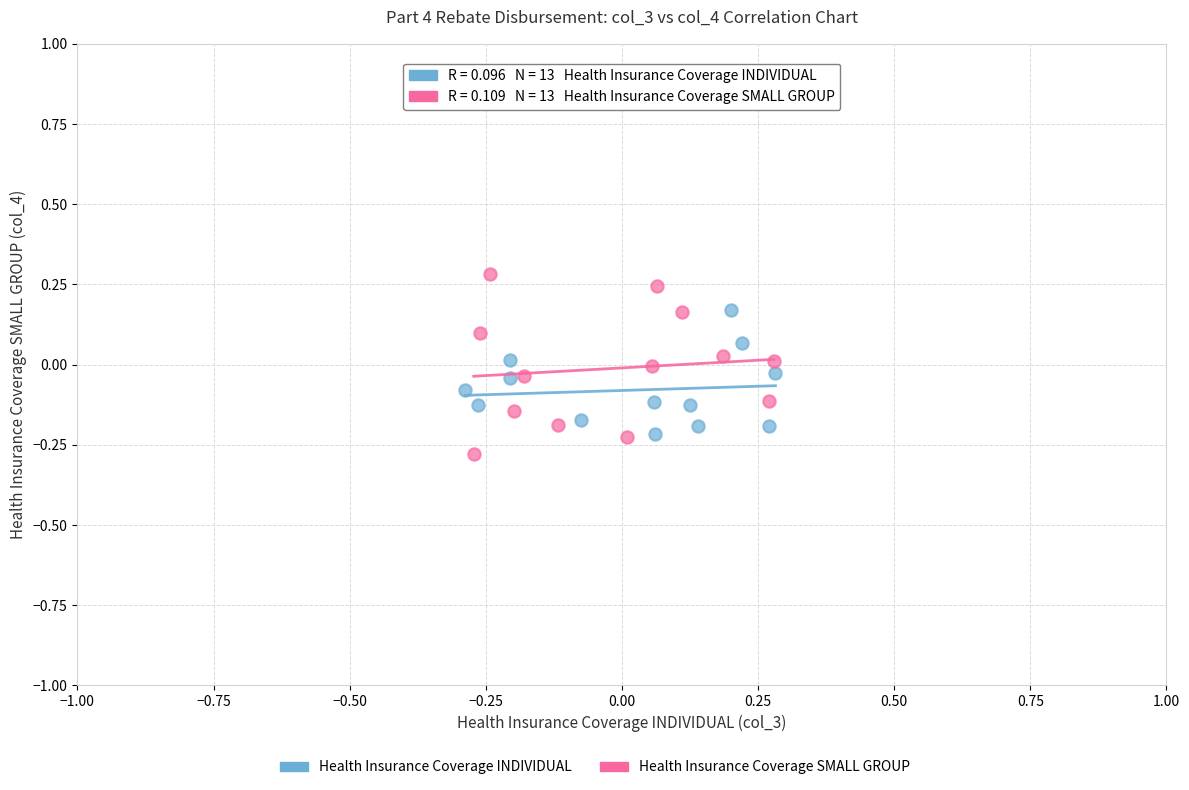

Which series has the widest spread of Y values?

Health Insurance Coverage SMALL GROUP